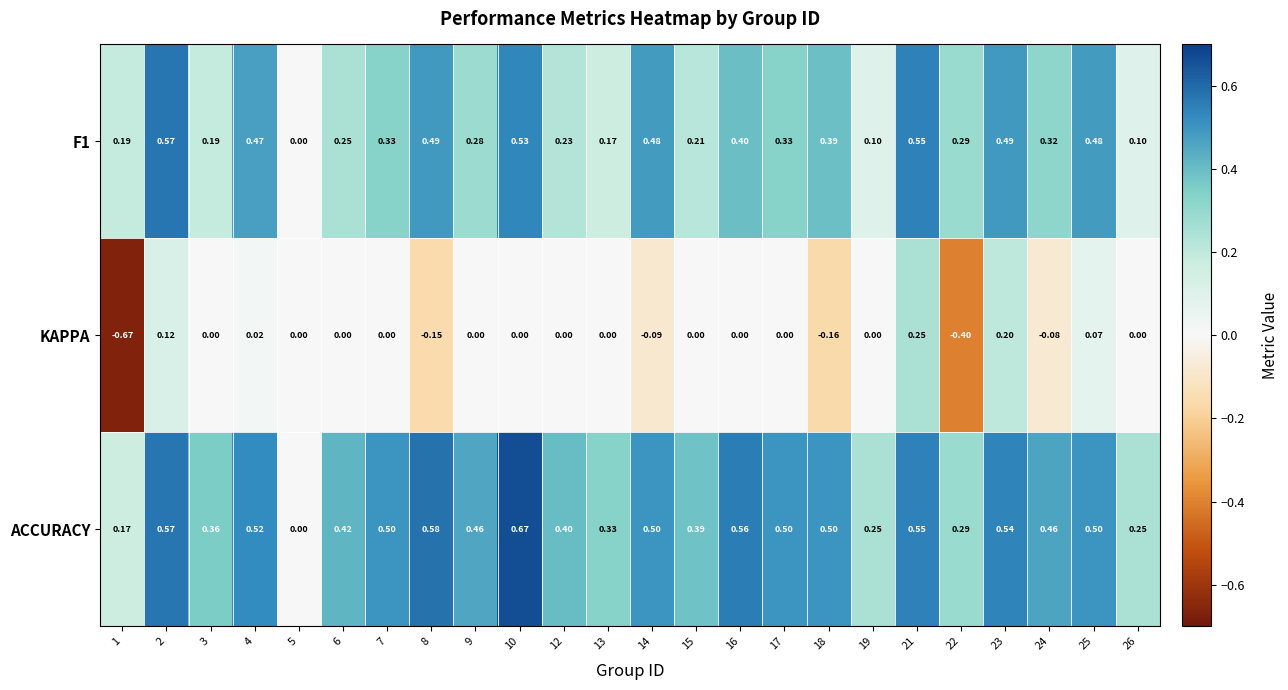

What is the difference between the highest and lowest values at 6?

0.4